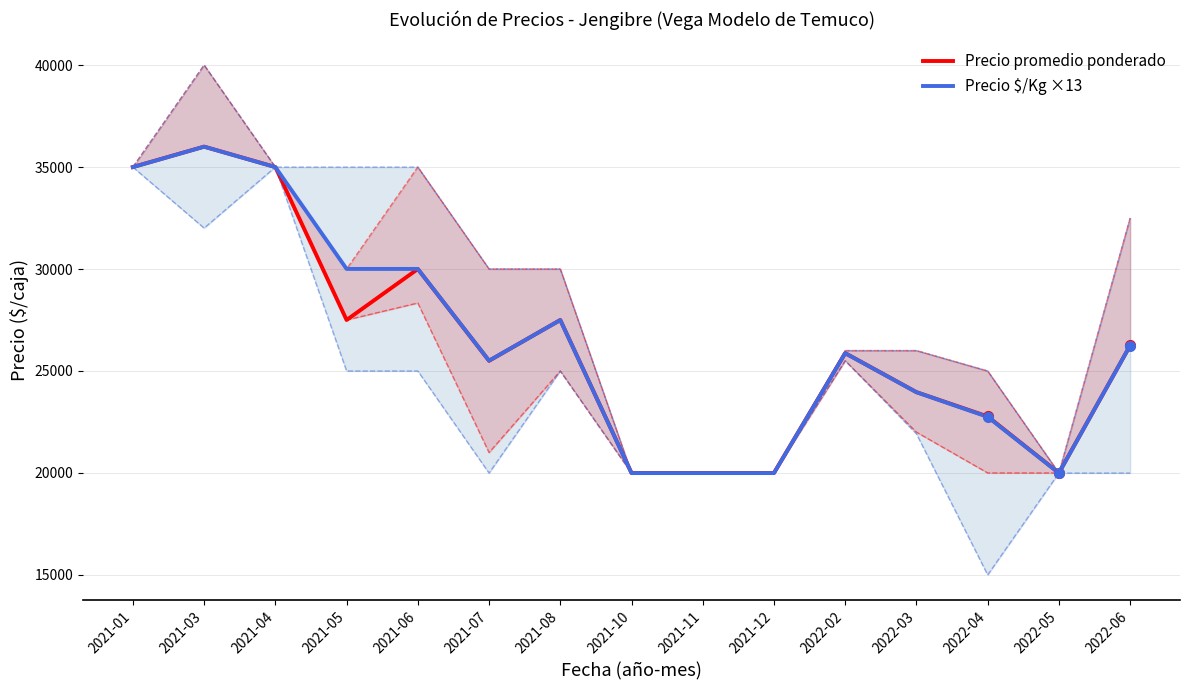

List the series in order of their peak value, highest first.

Precio promedio ponderado, Precio $/Kg ×13